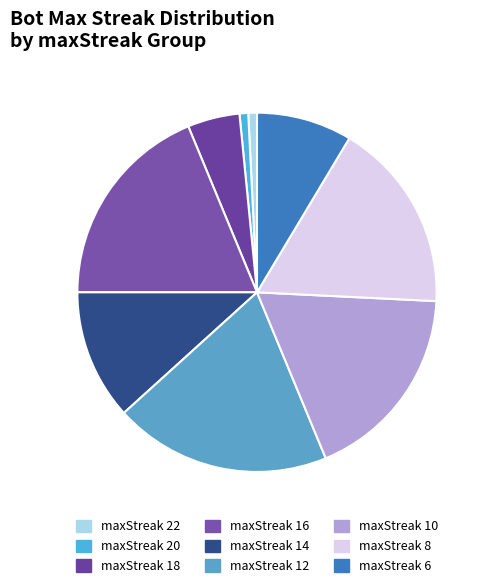

How many segments does this pie chart have?

9